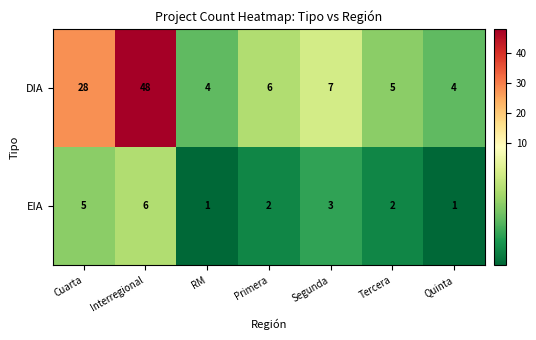

Rank the series by their average value, from lowest to highest.

EIA, DIA